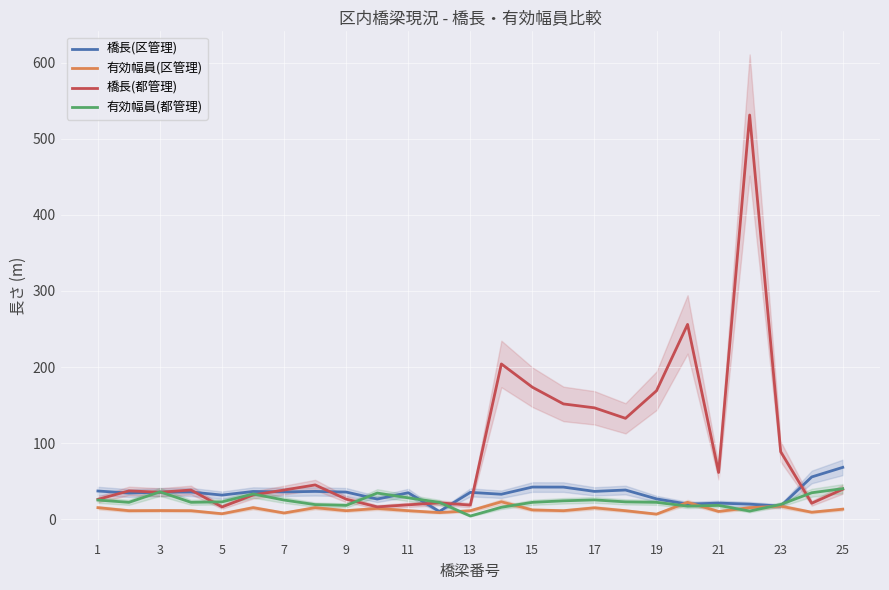

What are all the series names shown in the legend?

橋長(区管理), 有効幅員(区管理), 橋長(都管理), 有効幅員(都管理)